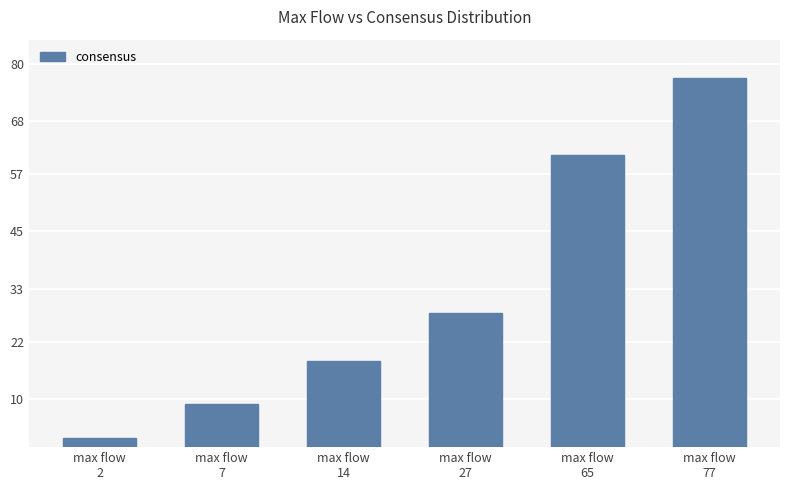

Rank the categories by value from highest to lowest.

max flow
77, max flow
65, max flow
27, max flow
14, max flow
7, max flow
2